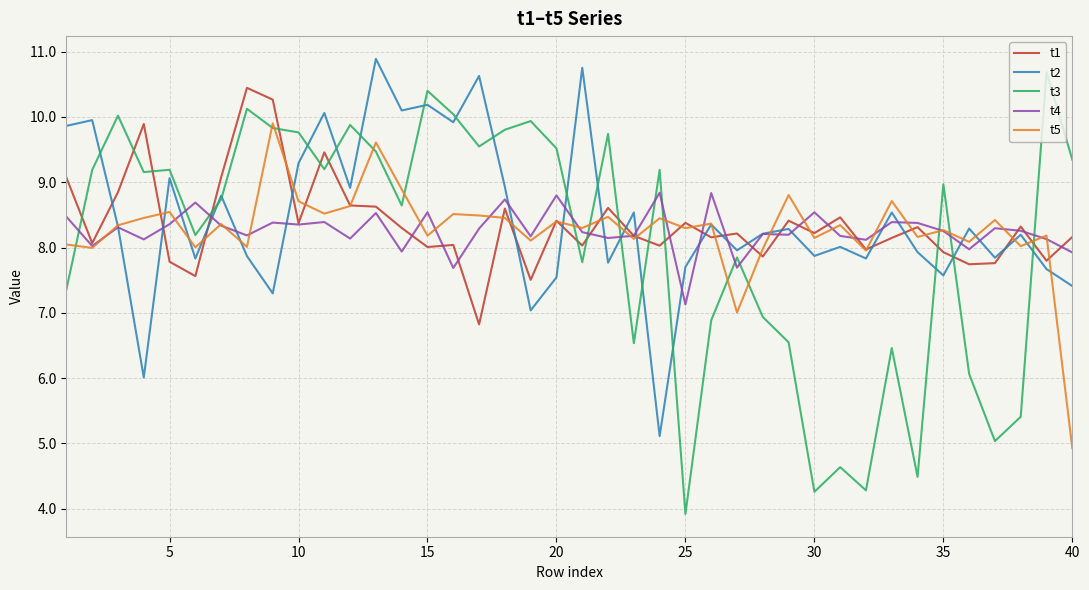

What are all the series names shown in the legend?

t1, t2, t3, t4, t5